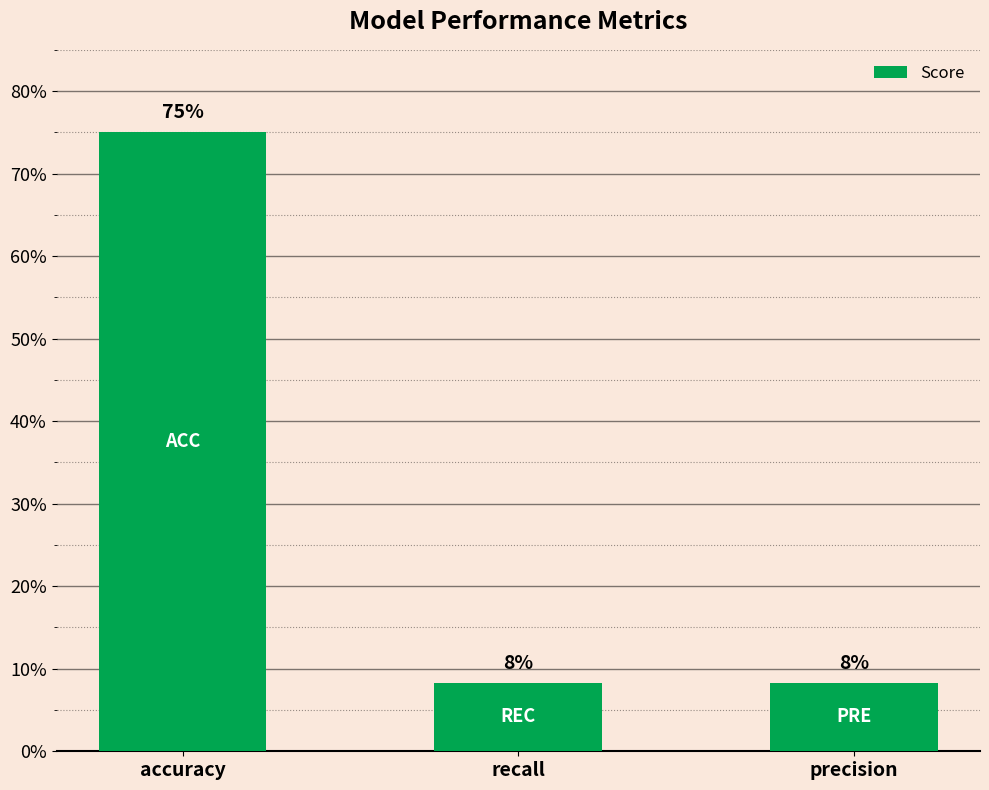

Are the bars horizontal?

No